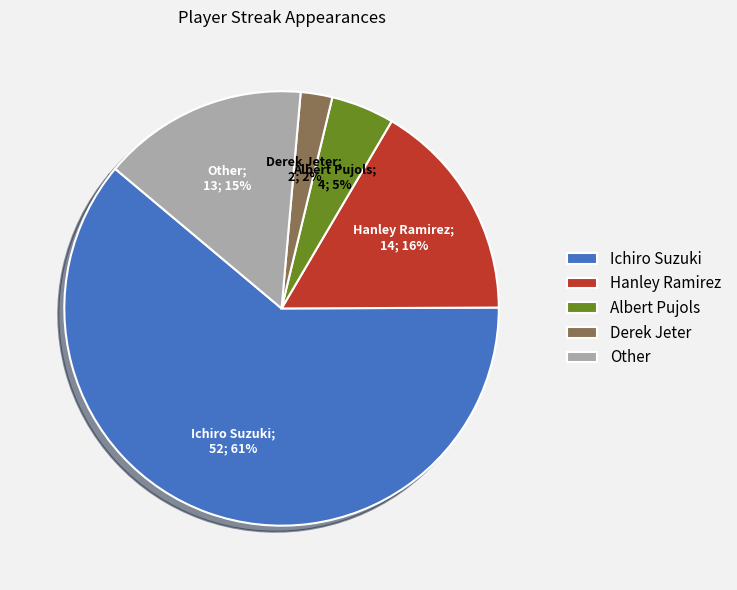

True or false: Albert Pujols accounts for 10% of the total.

False